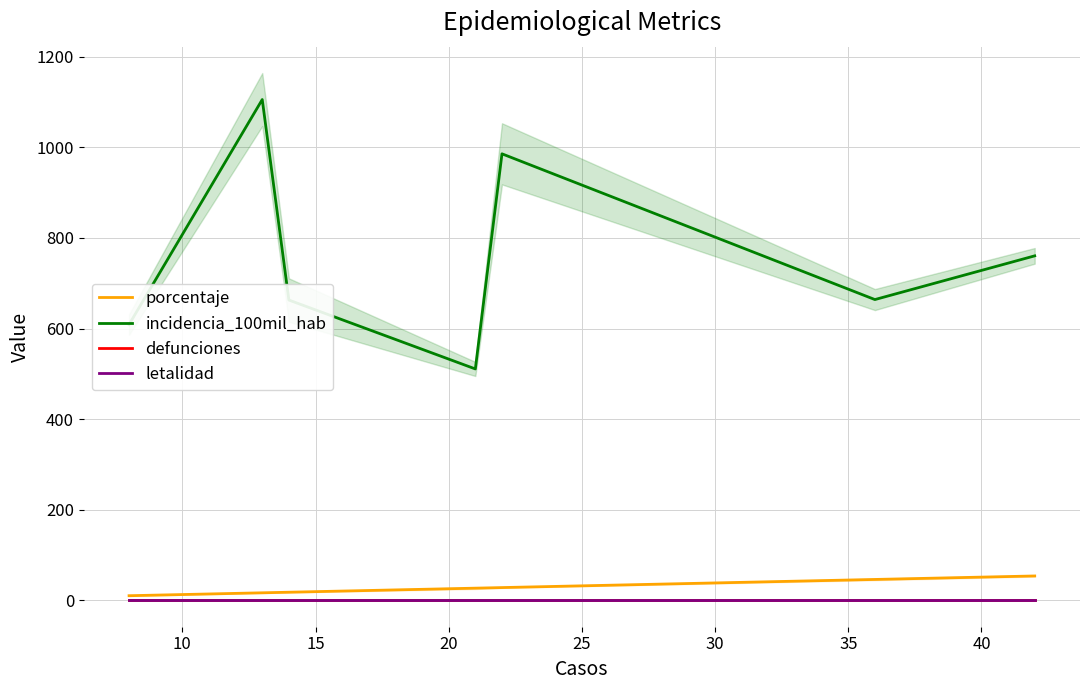

Which has a higher value, 30 or 35?

35